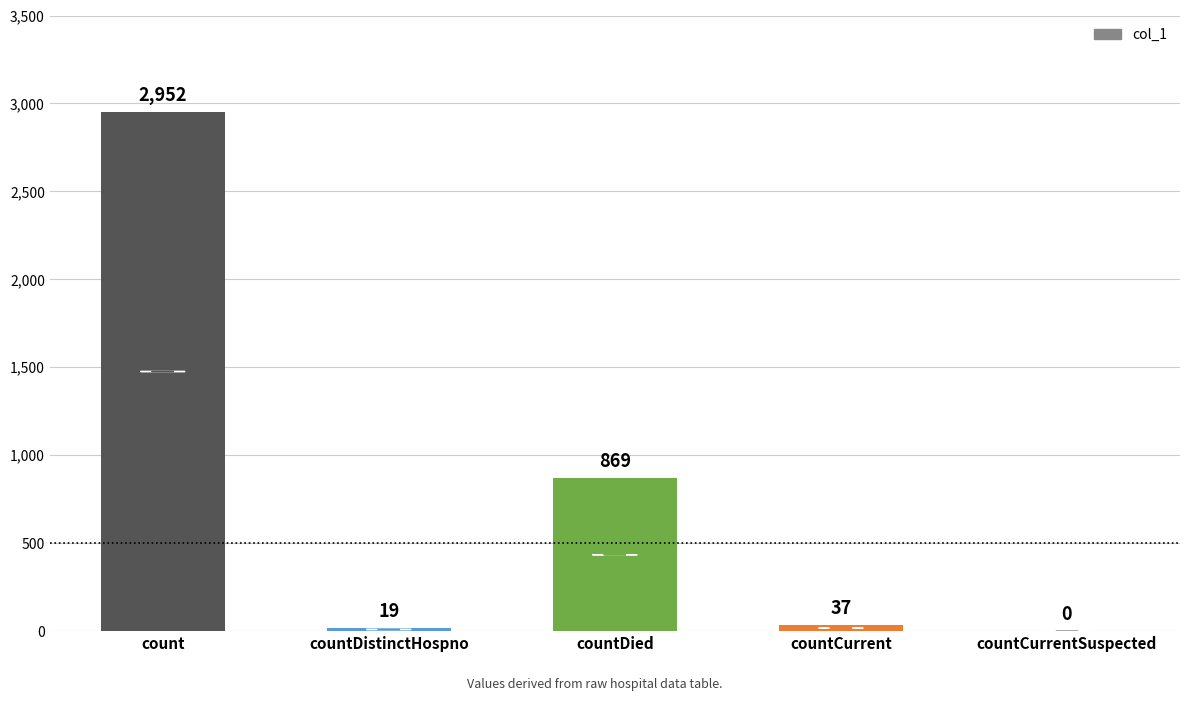

Are the bars horizontal?

No